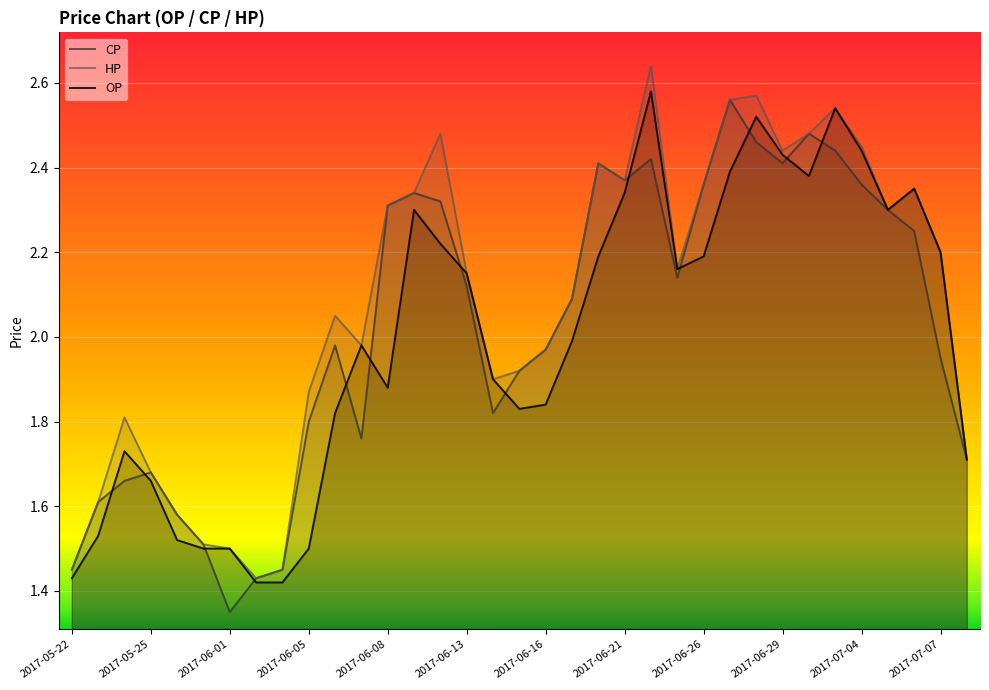

What is the sum of all OP values?

69.8